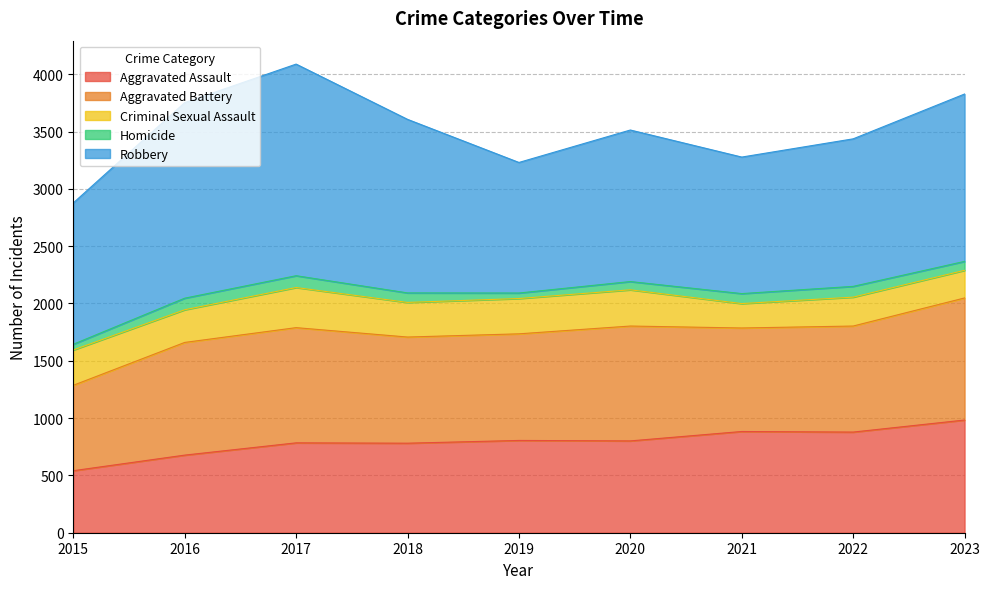

Rank the series by their maximum value, from highest to lowest.

Robbery, Aggravated Battery, Aggravated Assault, Criminal Sexual Assault, Homicide